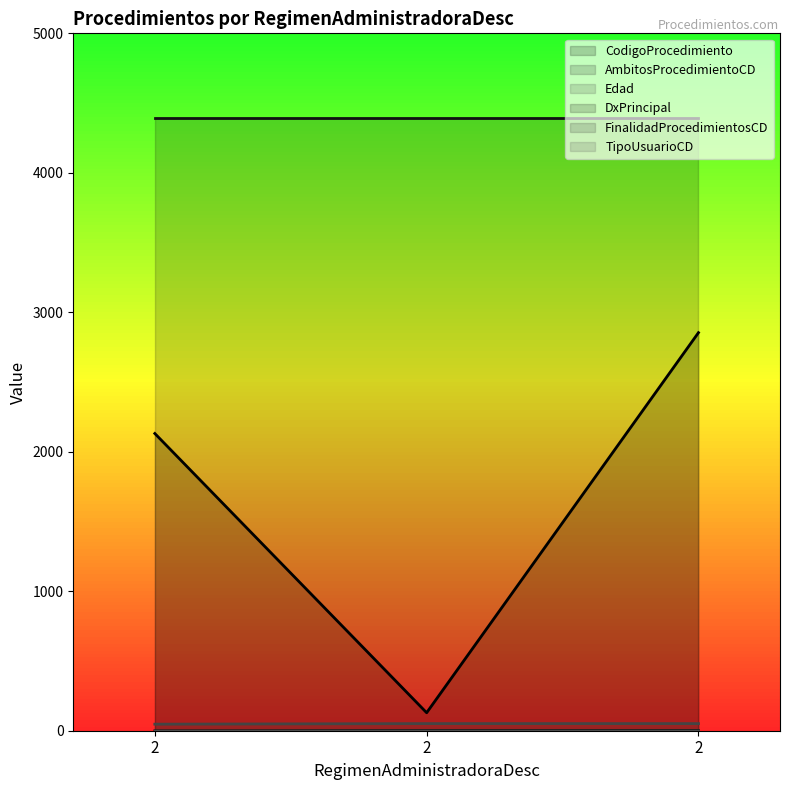

At which label does AmbitosProcedimientoCD reach its peak?

2